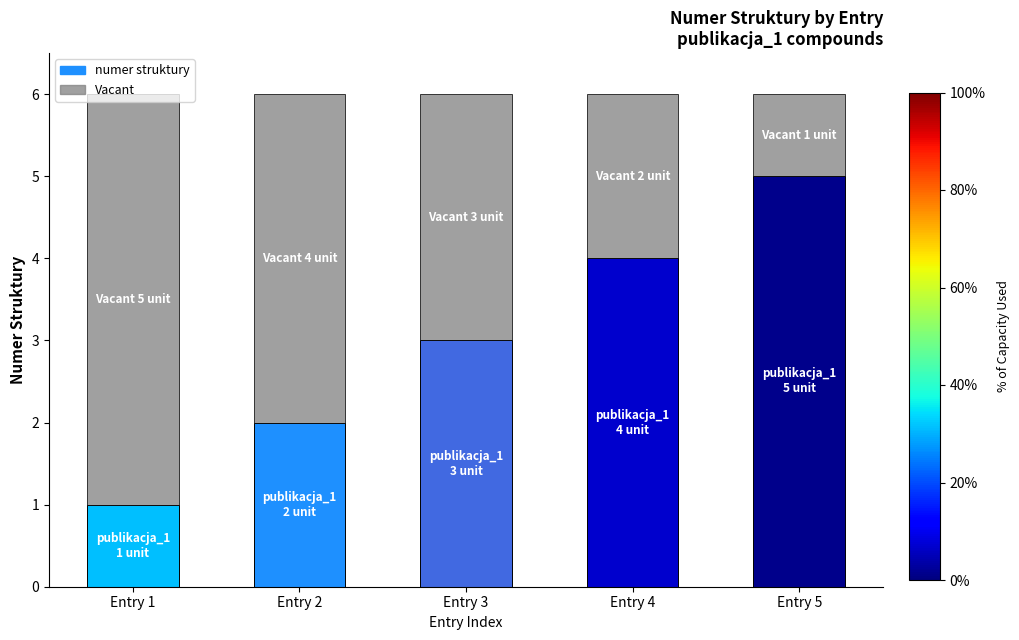

Does the chart contain any negative values?

No